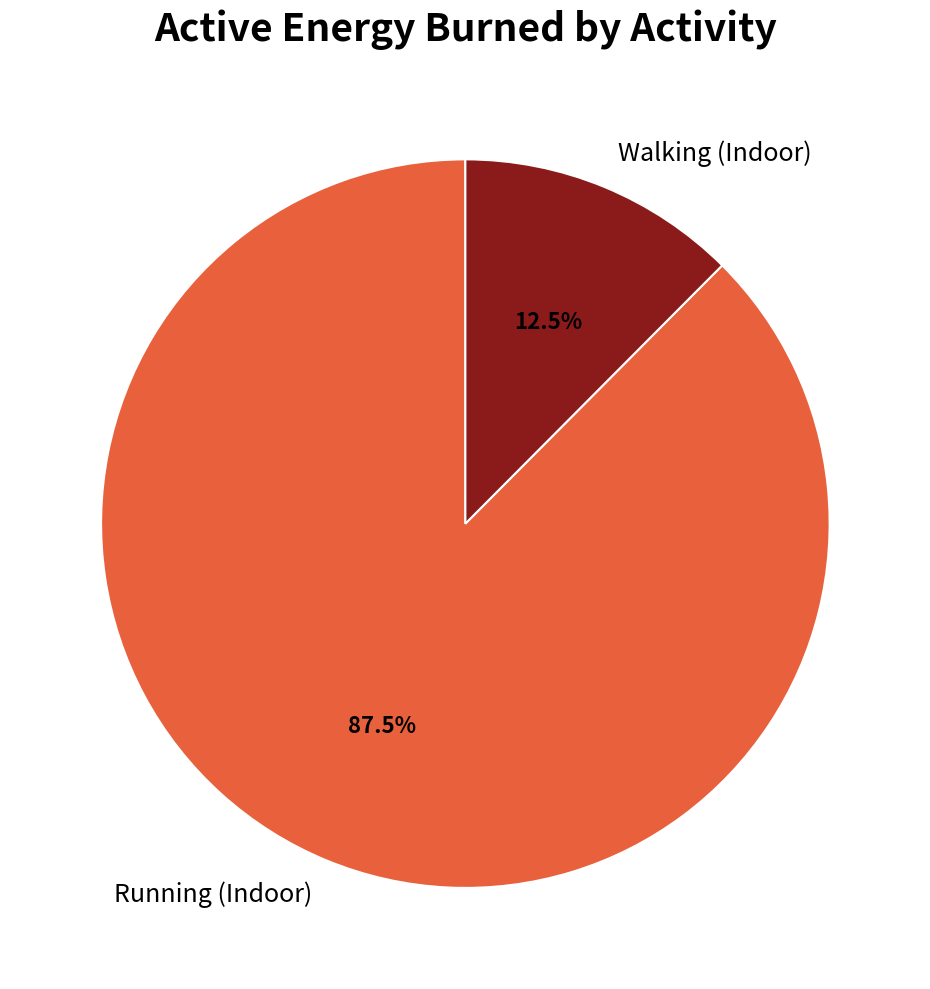

How much of the chart is everything except Walking (Indoor)?

87.5%